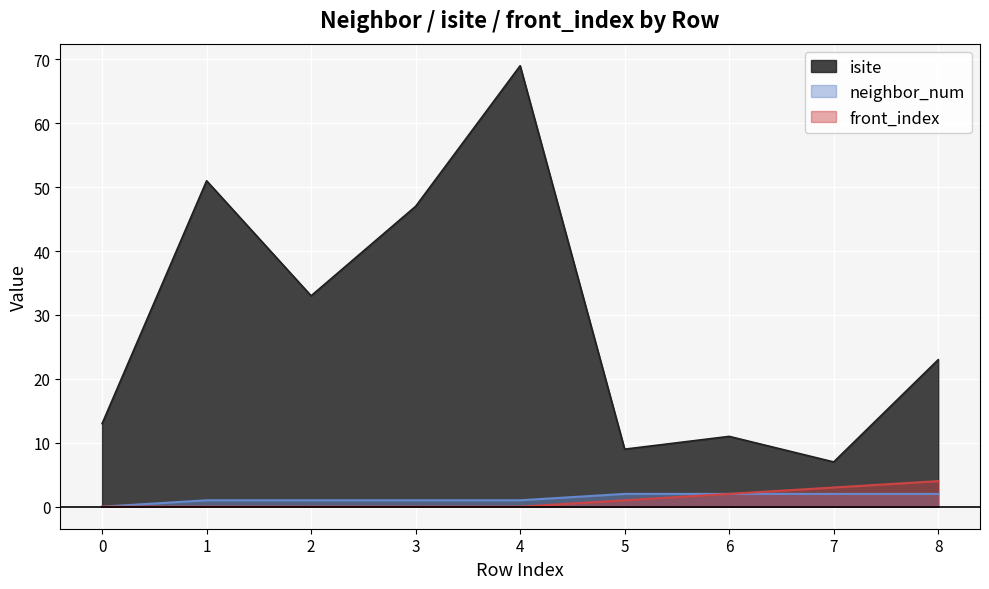

What are all the series names shown in the legend?

isite, neighbor_num, front_index